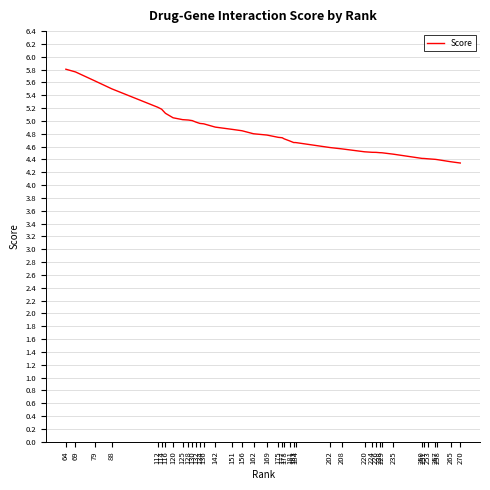

What is the maximum value shown in the chart?

5.8